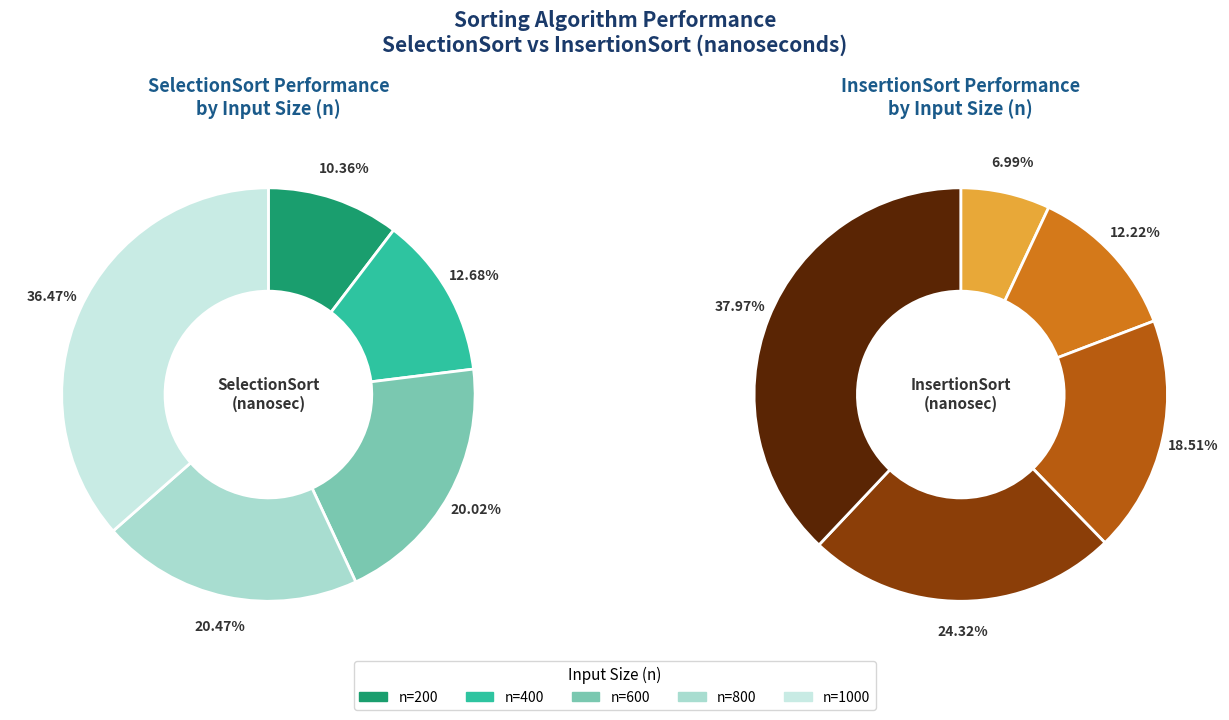

What is the spread (max minus min) of values at 200?

110933.3